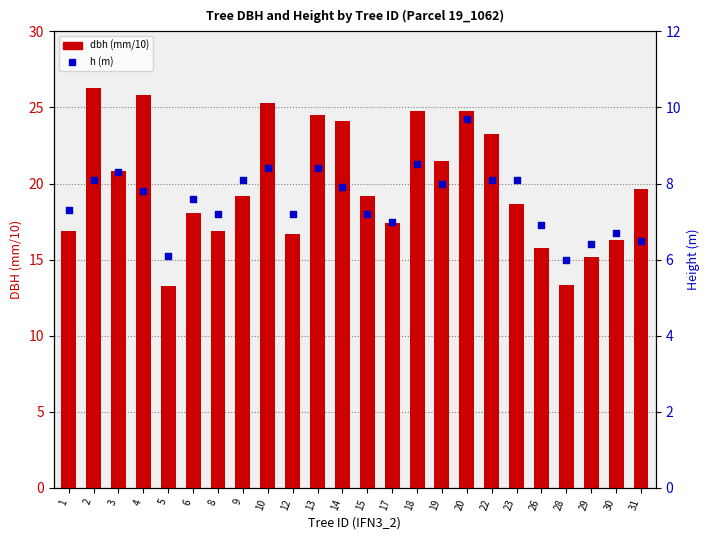

At how many categories does at least one series exceed 20?

10